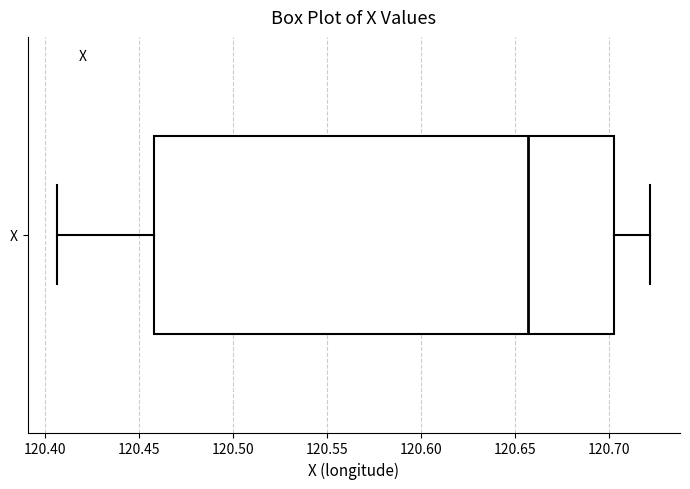

Read this box plot against the x-axis: the position of the median line, the range covered by the box, and the ends of both whiskers. The values are not printed on the chart, so give them approximately, as read against the axis.

median 120.655, box 120.460 to 120.705, whiskers 120.405 to 120.720